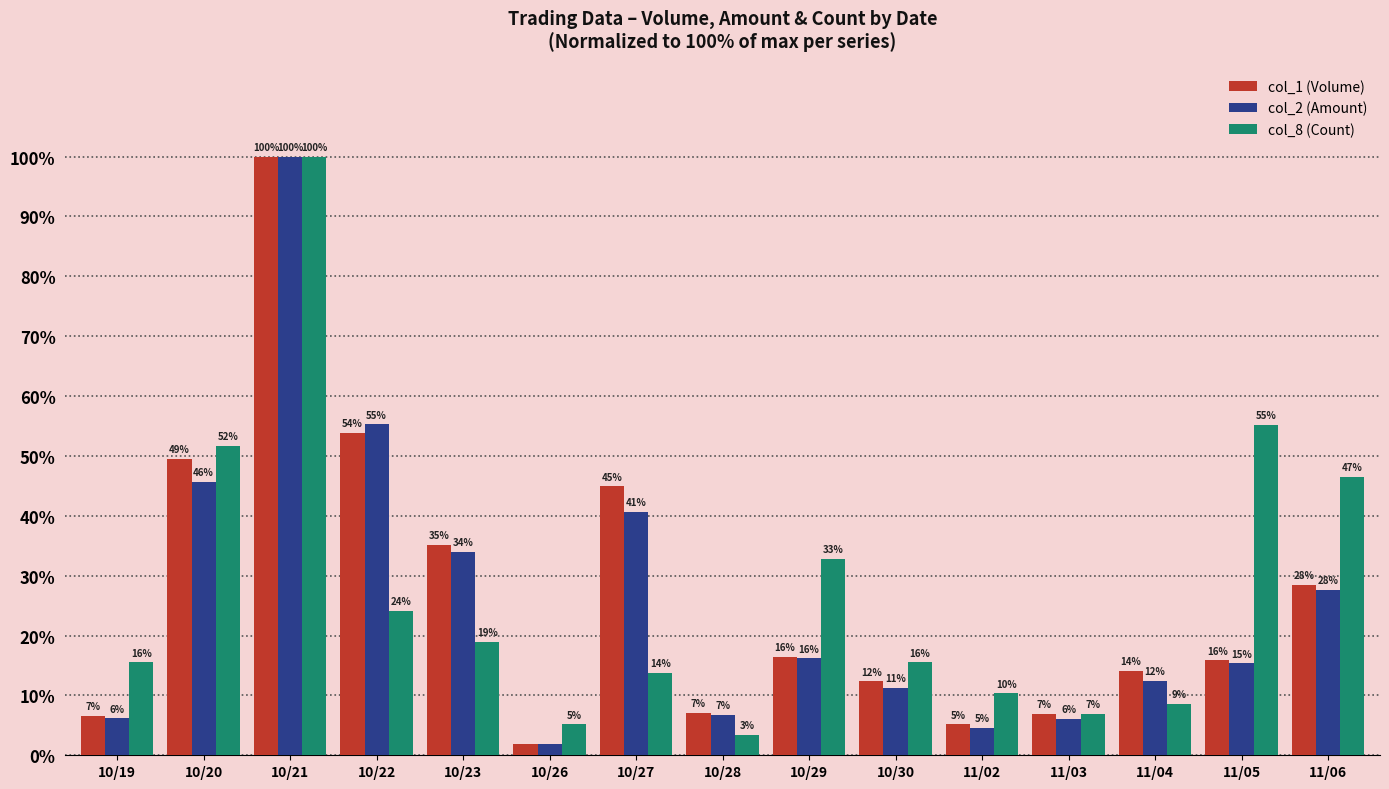

At which category is the sum across all series the highest?

10/21